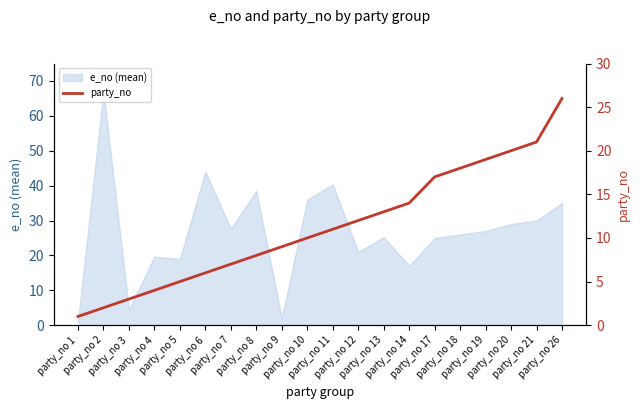

What is the change in value from party_no 2 to party_no 7?

+5